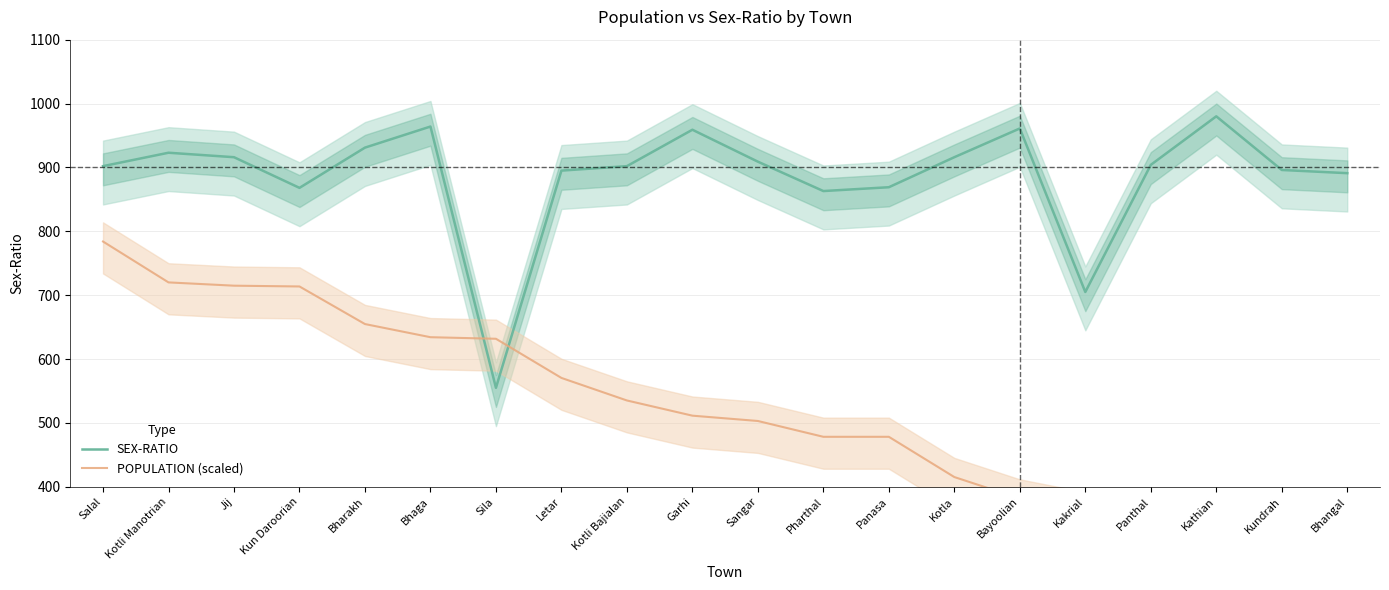

Is it true that SEX-RATIO equals 902.0 at Kotli Bajialan?

True